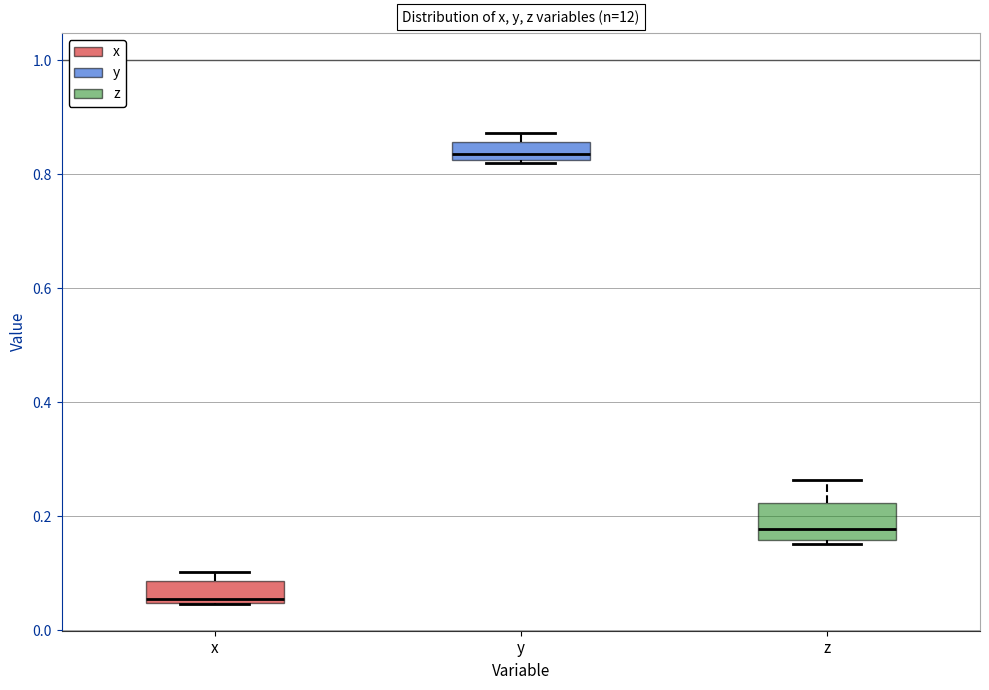

Comparing the boxes themselves (not the whiskers), which one is the tallest?

z